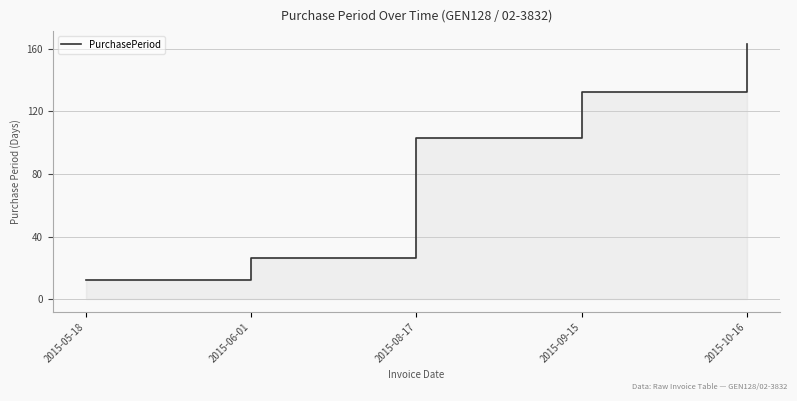

List the labels in order of value, smallest first.

2015-05-18, 2015-06-01, 2015-08-17, 2015-09-15, 2015-10-16